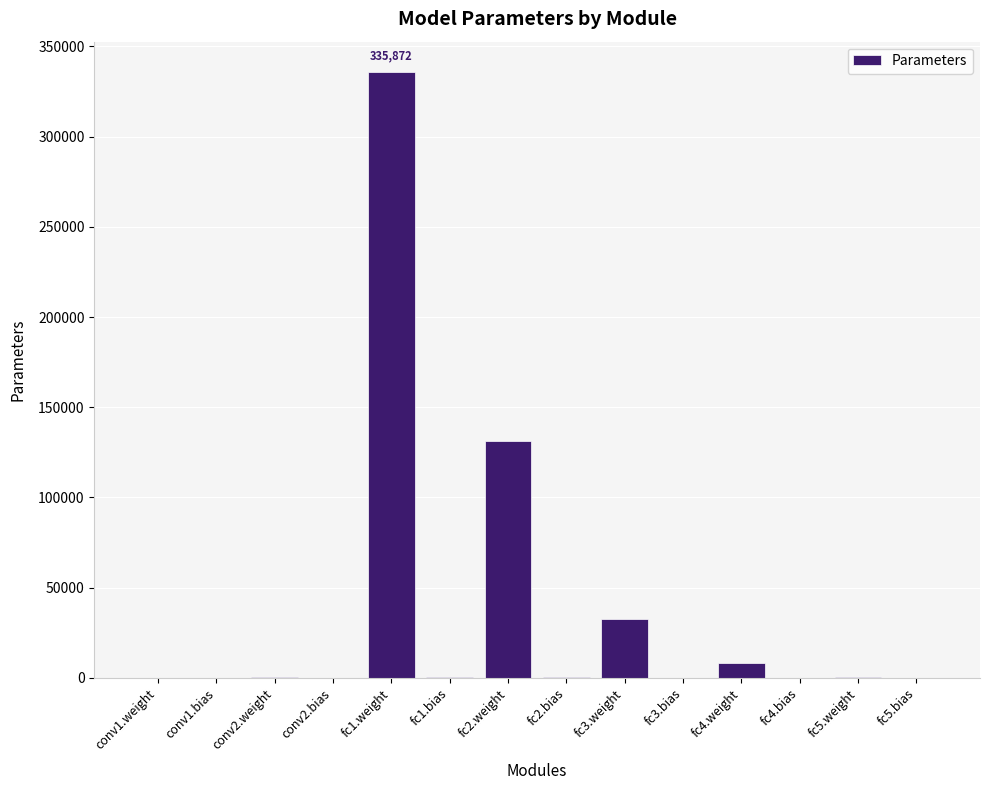

What is the sum of the values at fc1.weight and conv2.weight?

336352